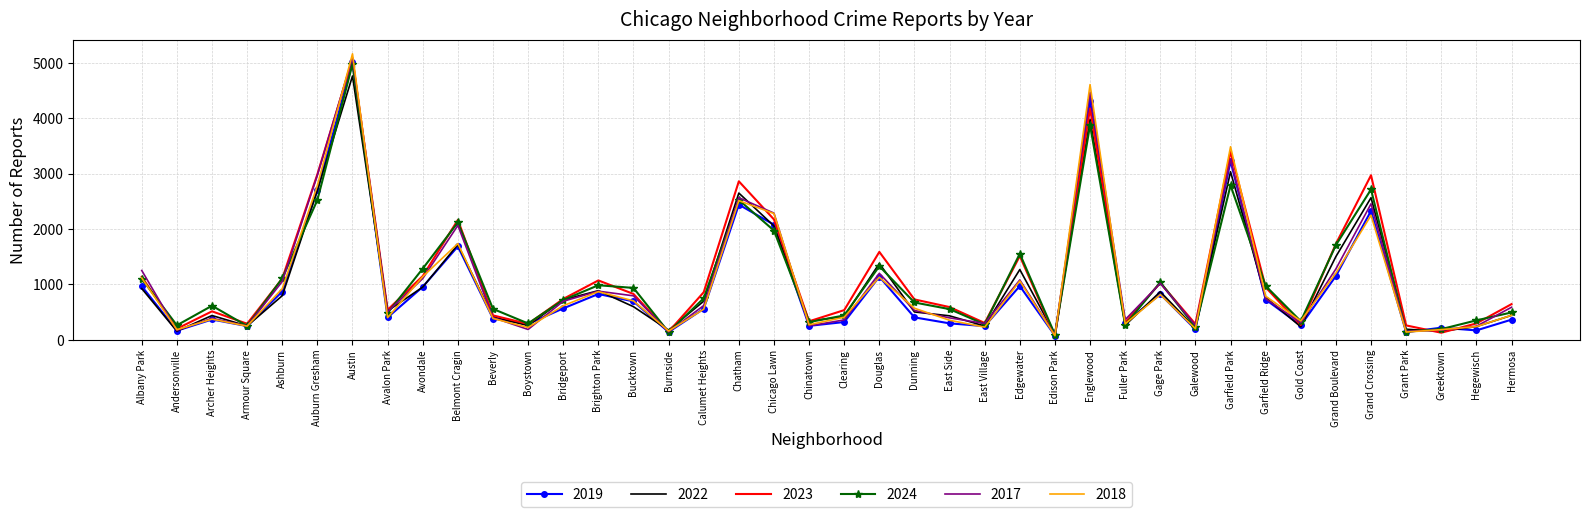

At which label does 2024 reach its peak?

Austin